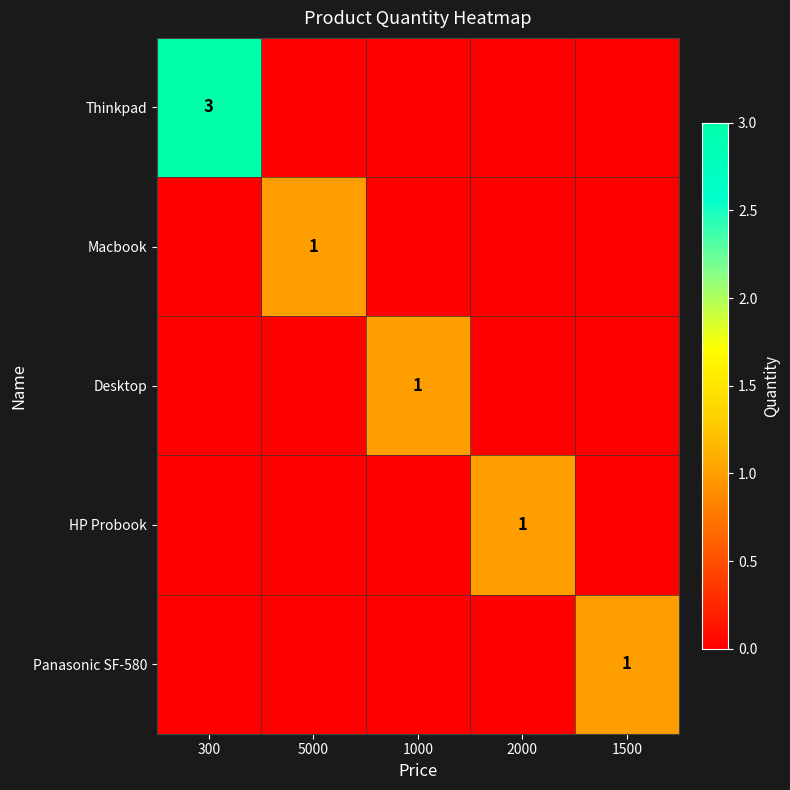

Which series changed the most between 1000 and 1500?

Desktop